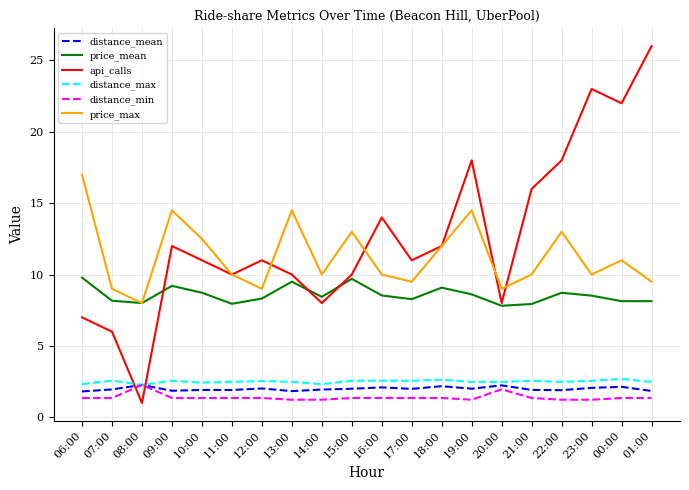

How many lines are shown in the chart?

6